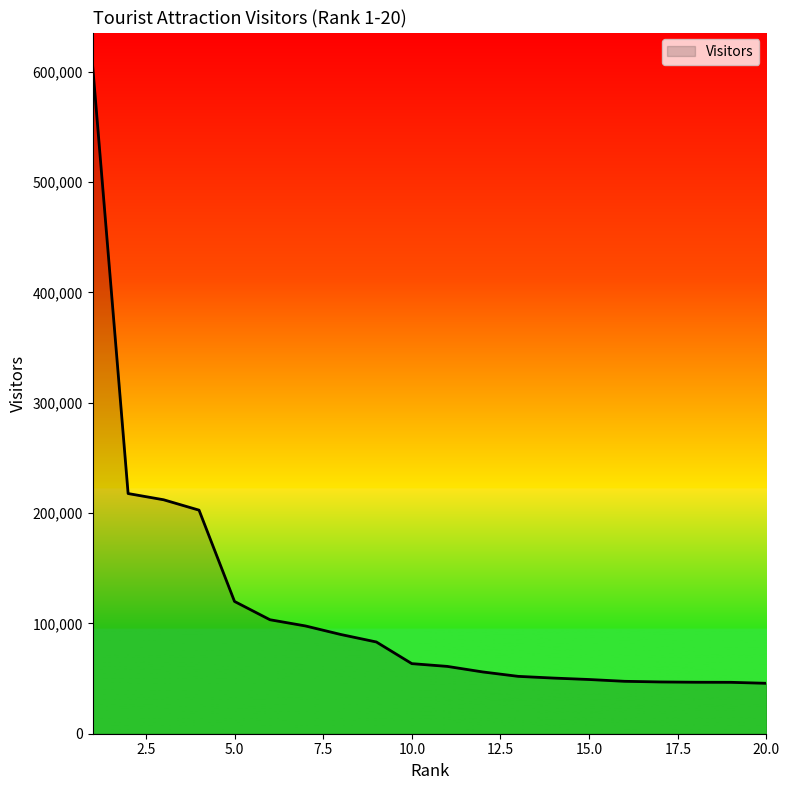

What is the maximum value shown in the chart?

605209